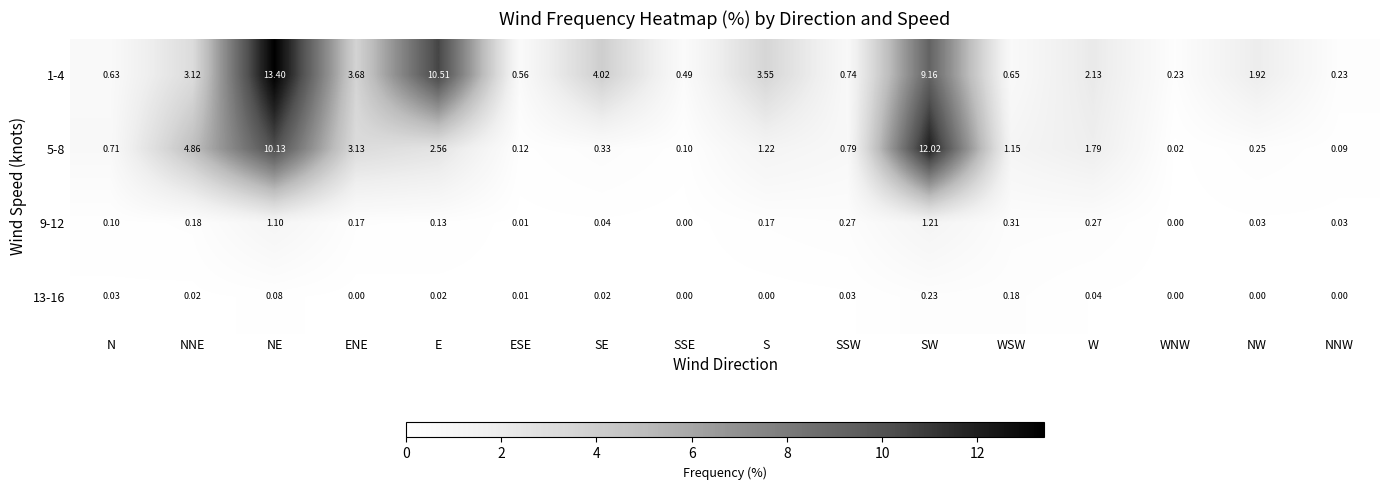

Is the value of 13-16 at ESE greater than the value of 9-12 at NNW?

No